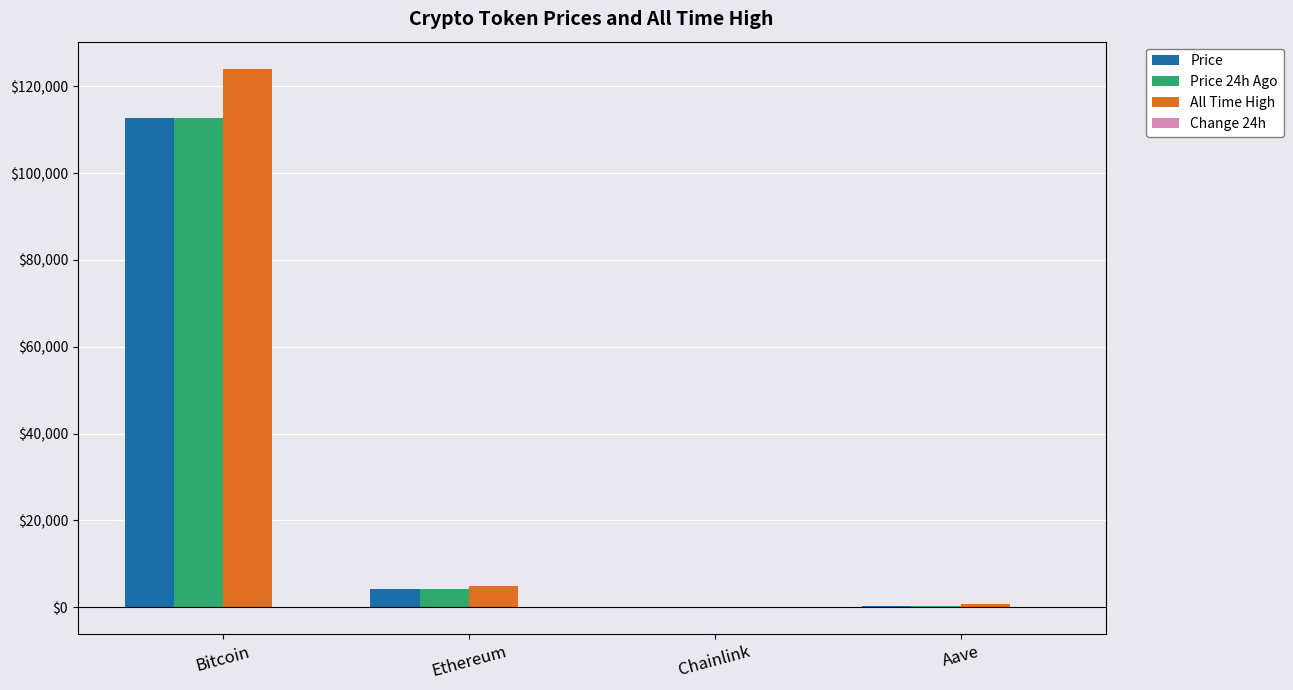

What is the sum of all Price values?

117261.4